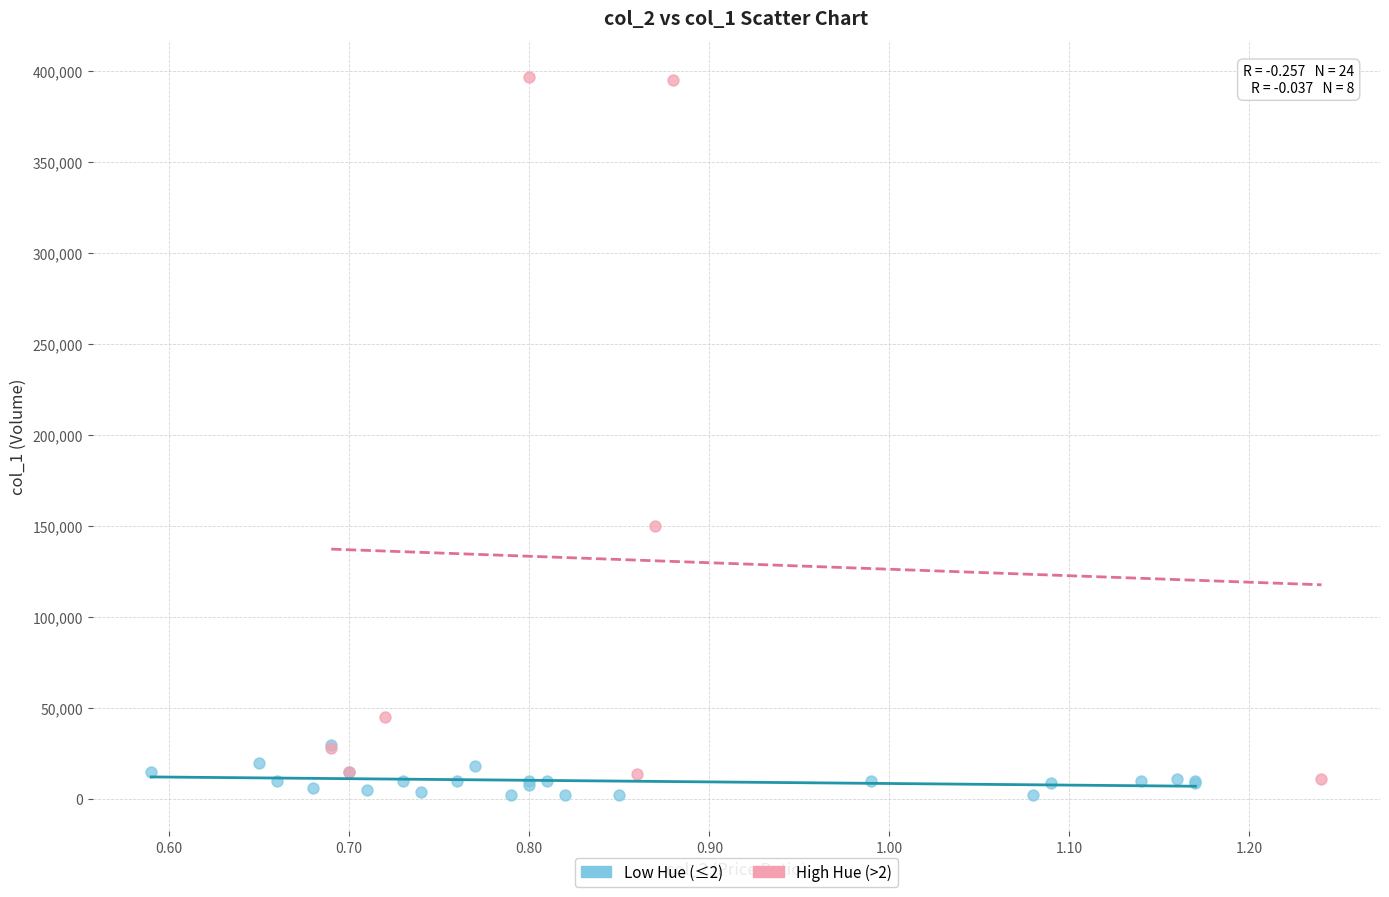

Which series reaches the maximum Y coordinate?

High Hue (>2)